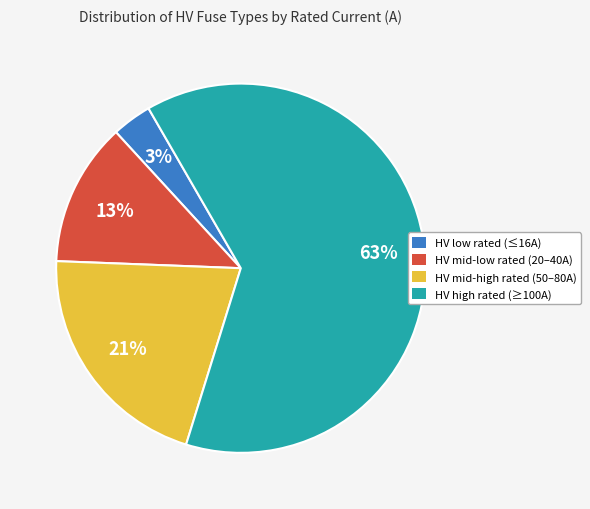

How many slices are in this pie chart?

4